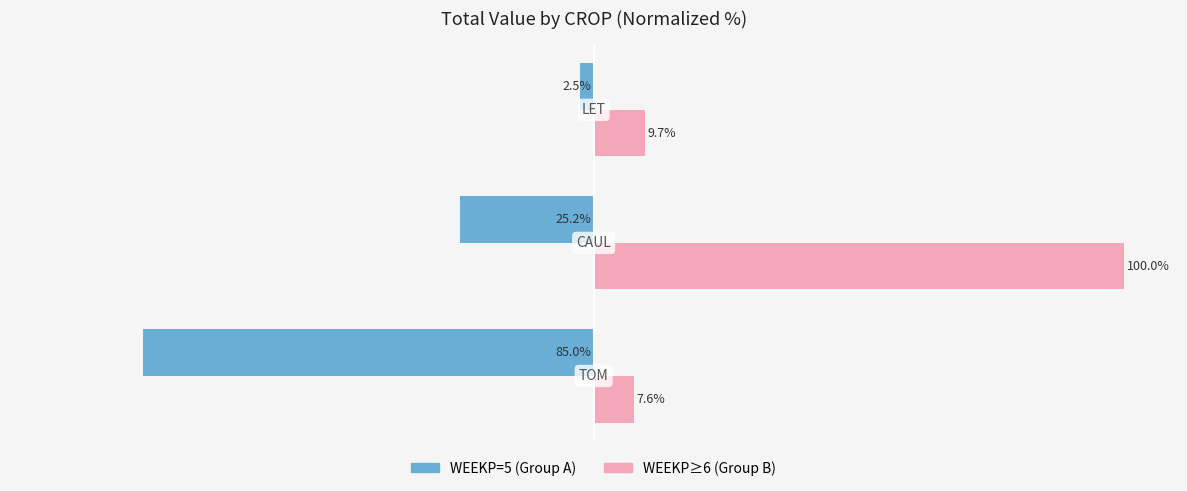

How many series are shown in this chart?

2